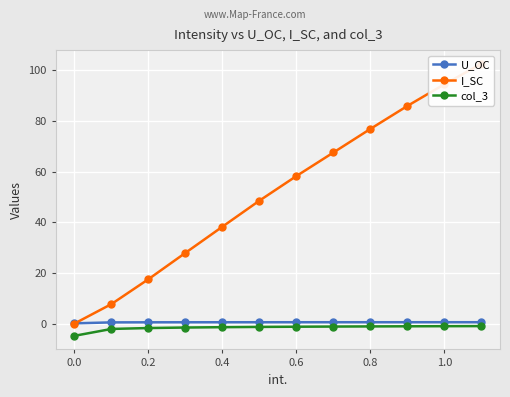

What is the difference between the maximum and second lowest values in the I_SC series?

94.9